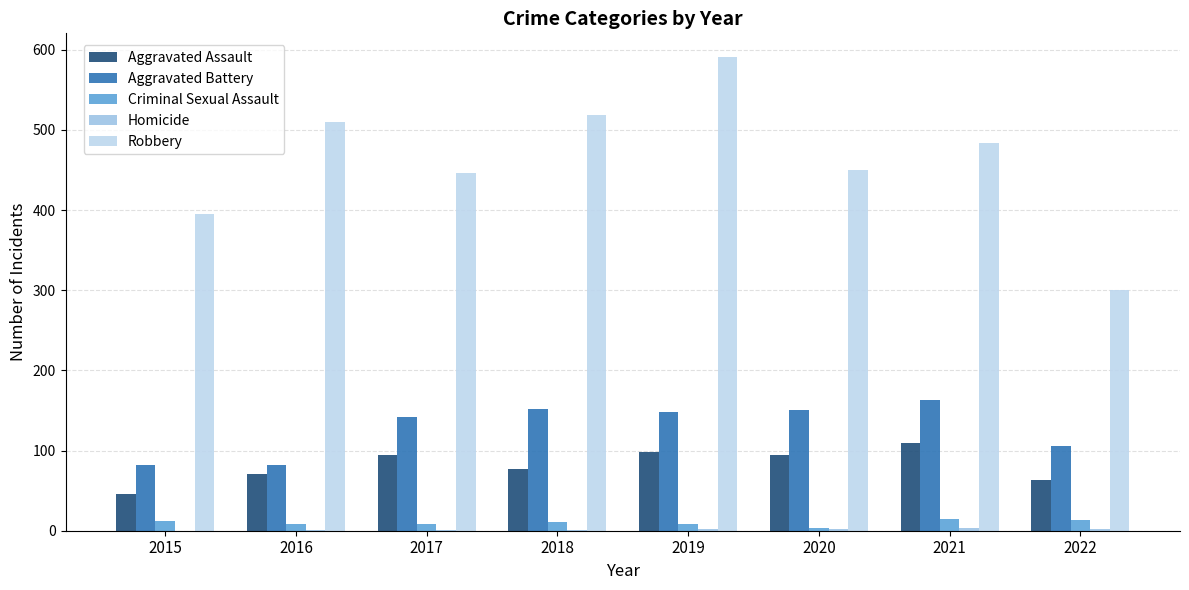

Are the bars grouped side by side (vs. stacked)?

Yes